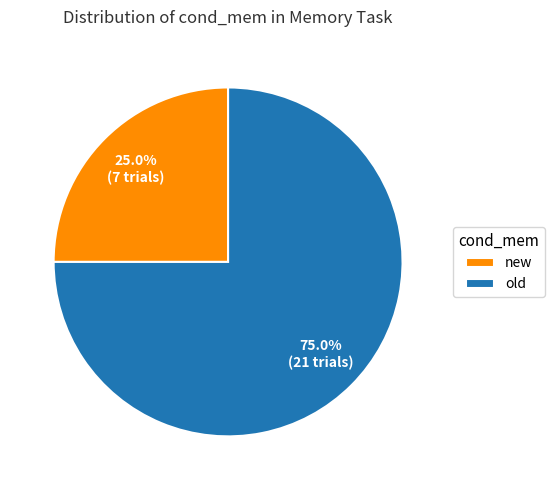

Approximately how many times larger is the value at old compared to new?

3.0